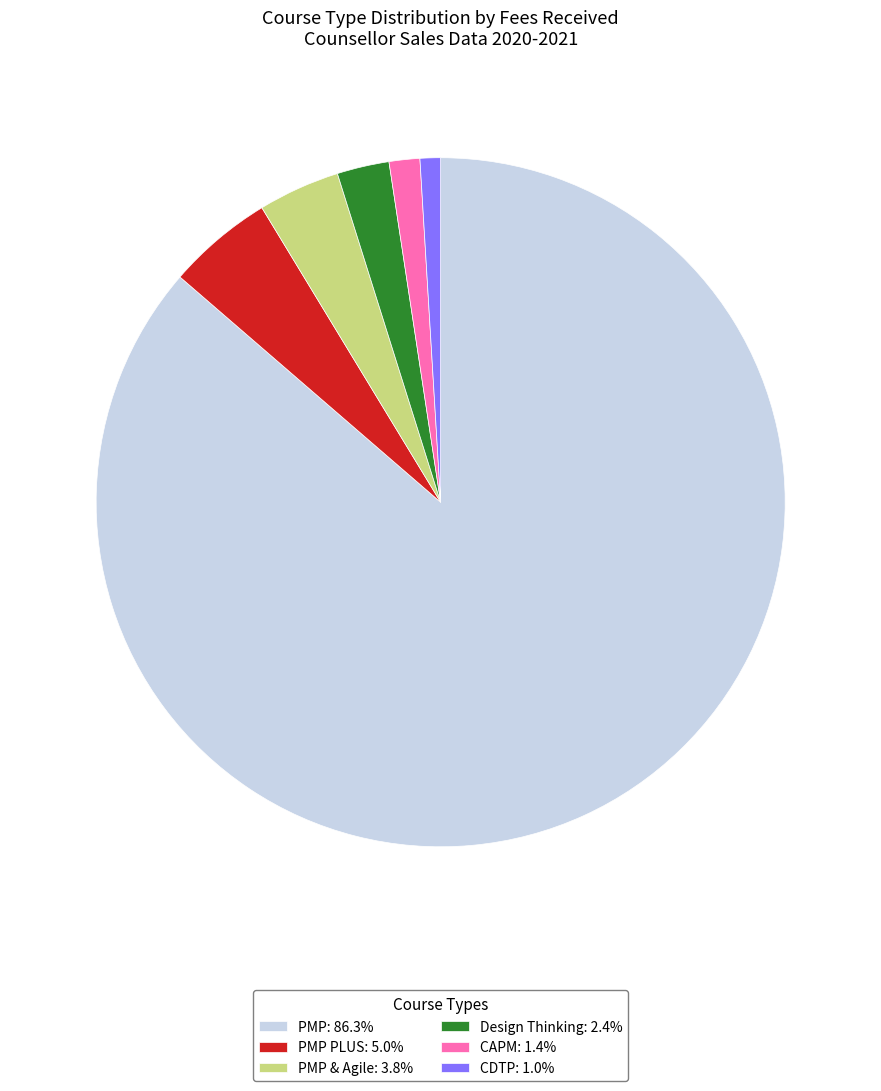

How many slices are in this pie chart?

6